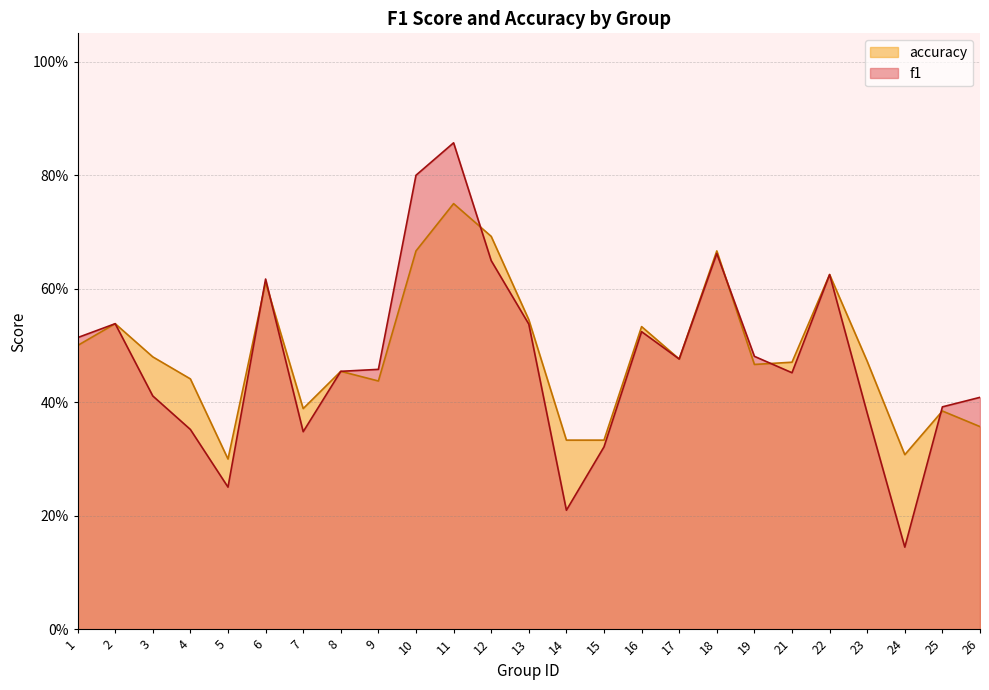

At which label is accuracy closest to 0?

5